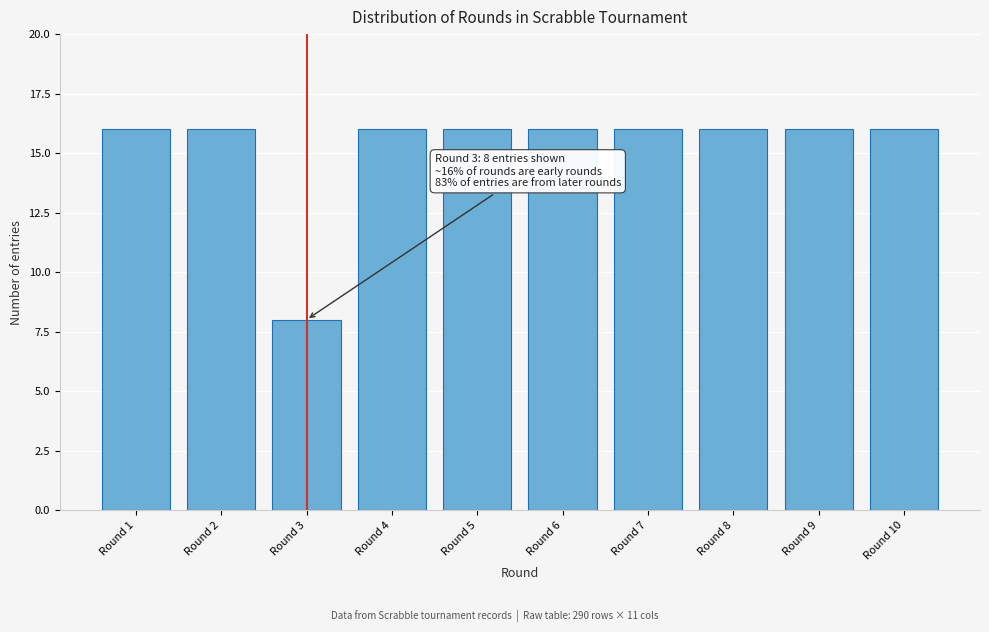

Reading right to left, what are all the values shown in this chart?

16	16	16	16	16	16	16	8	16	16